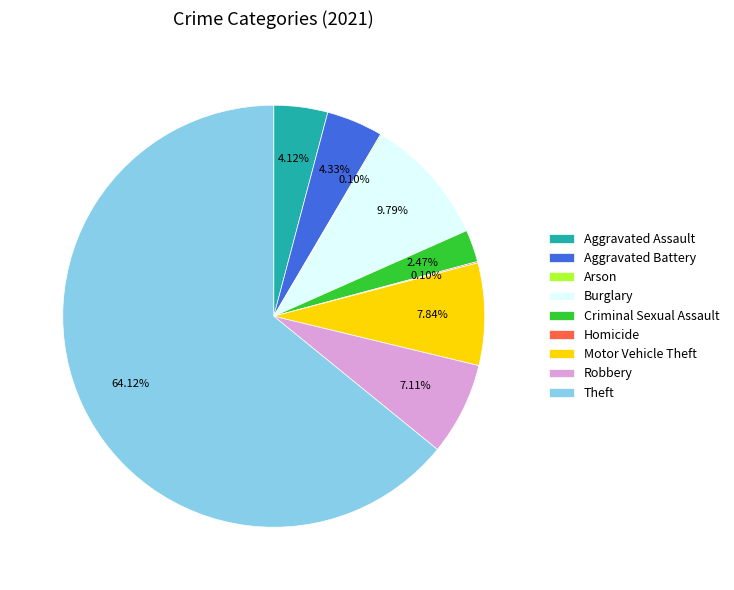

What is the ratio of the value at Aggravated Battery to the value at Robbery?

0.6